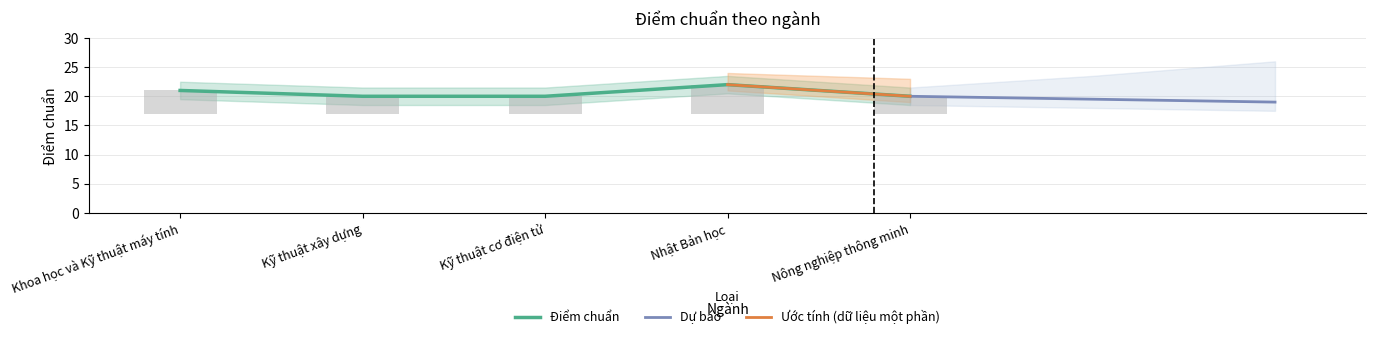

What is the value of the 3rd bar from the left?

20